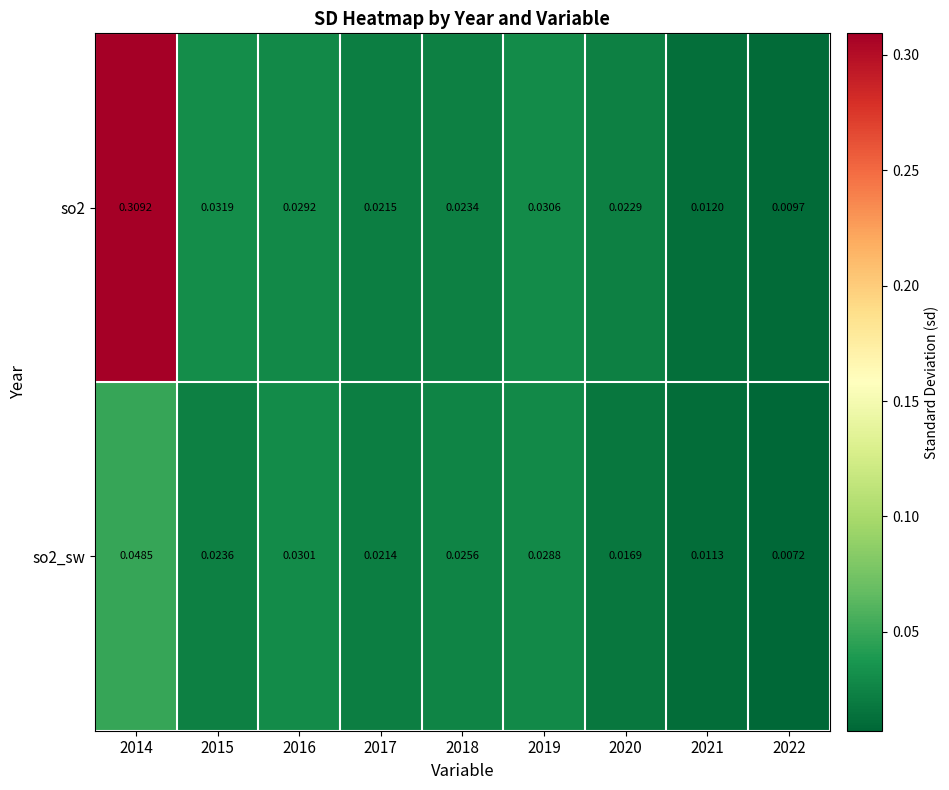

At which category is the sum across all series the highest?

2014